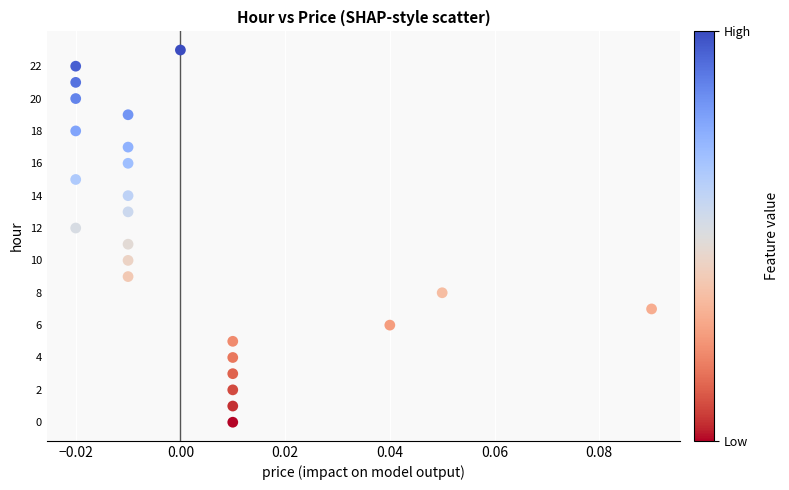

What is the range of Y values (max minus min)?

23